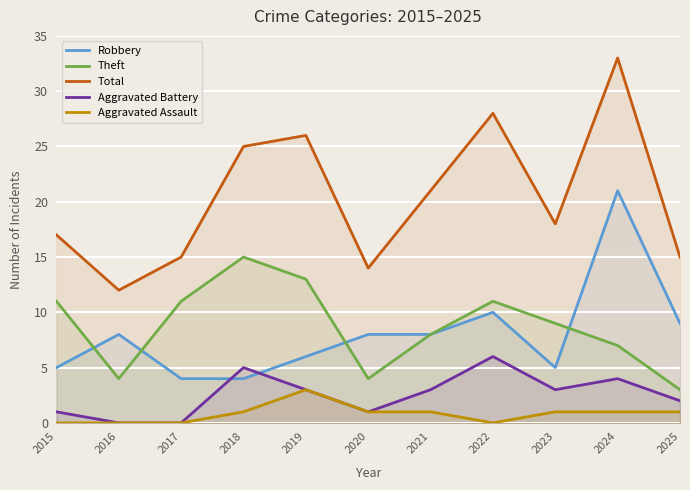

True or false: Theft and Total cross at least once.

False